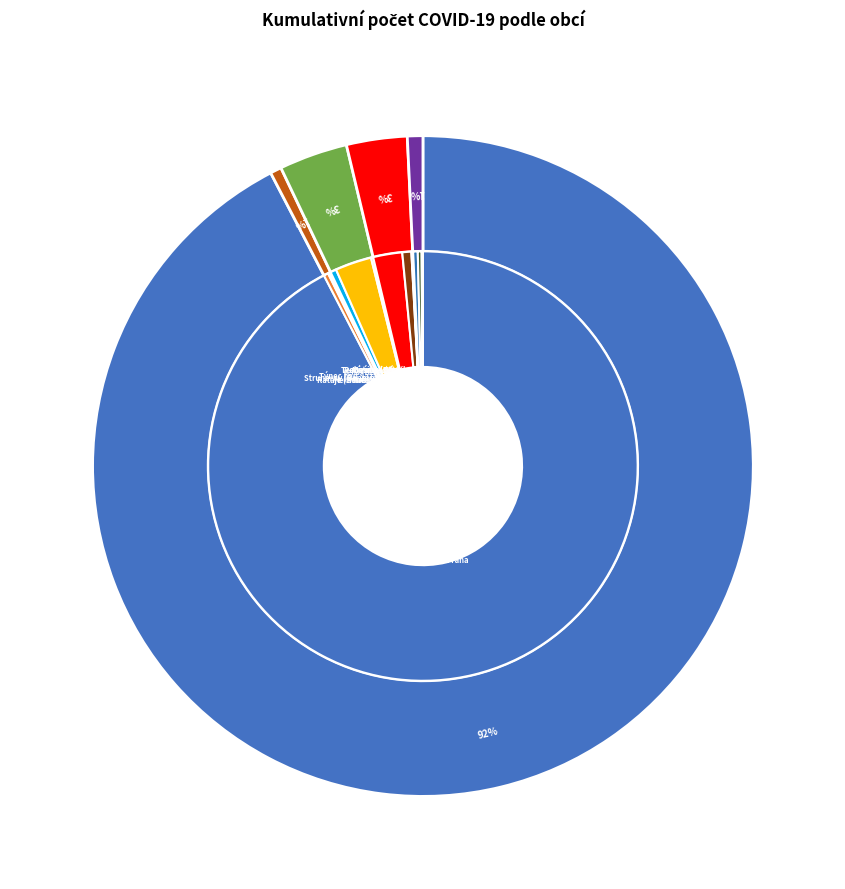

Which category accounts for the majority?

Praha